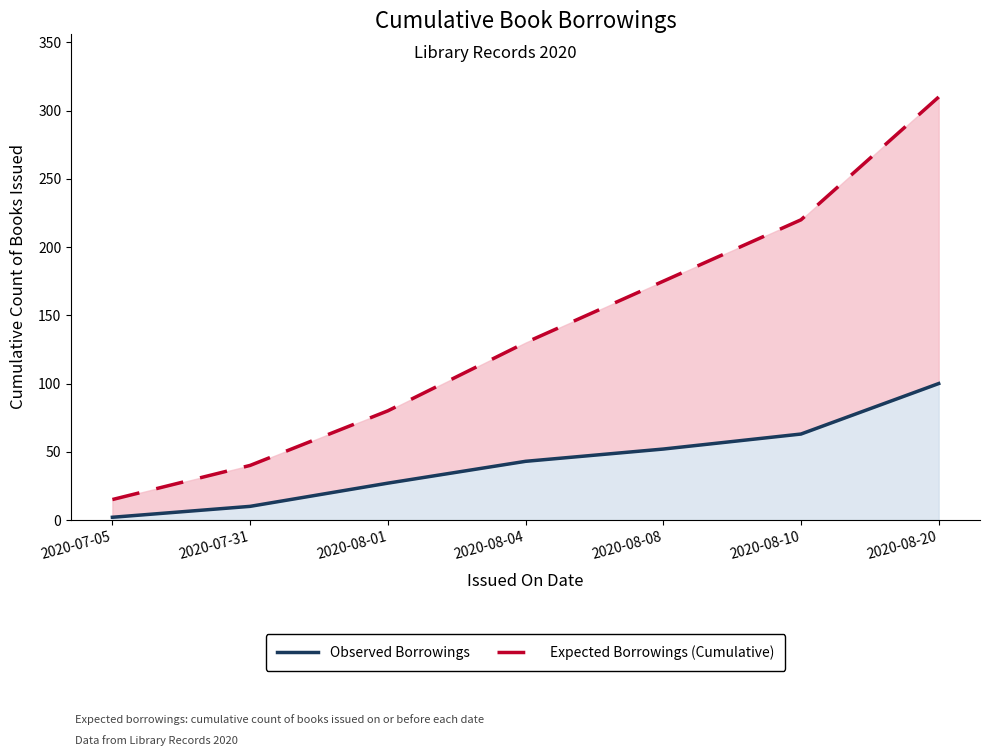

True or false: Expected Borrowings (Cumulative) and Observed Borrowings intersect in this chart.

False